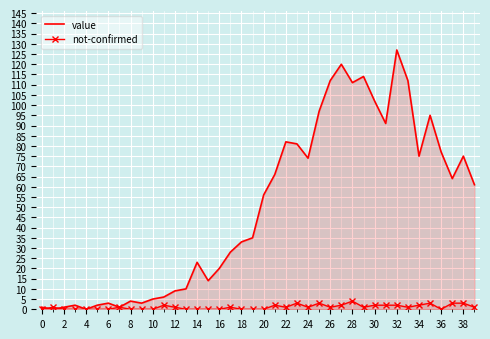

True or false: value has a value of 77 at 36.

True